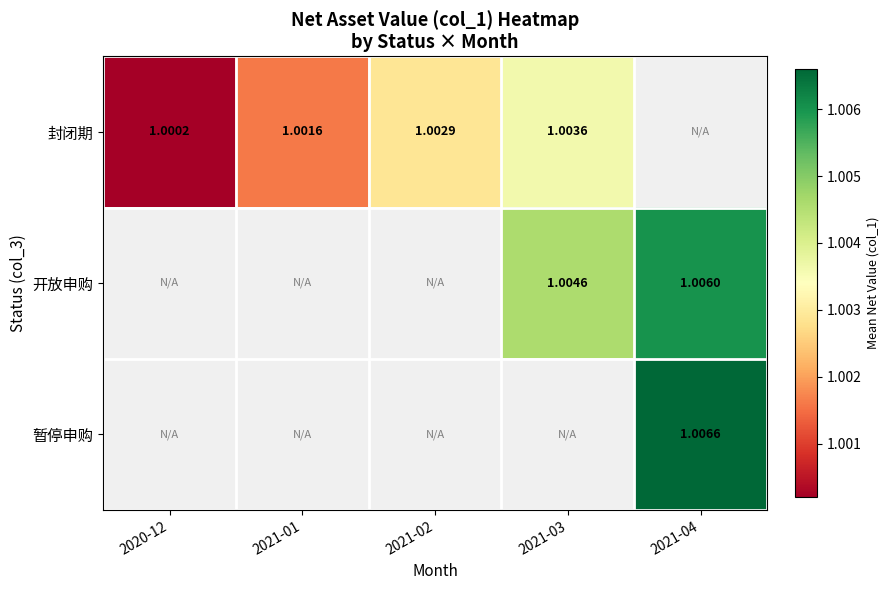

List the series in order of their peak value, lowest first.

封闭期, 开放申购, 暂停申购